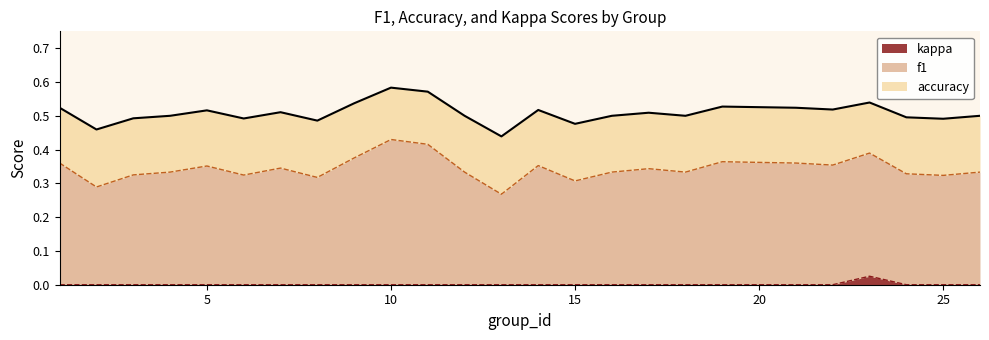

How many values in the kappa series exceed 0?

1